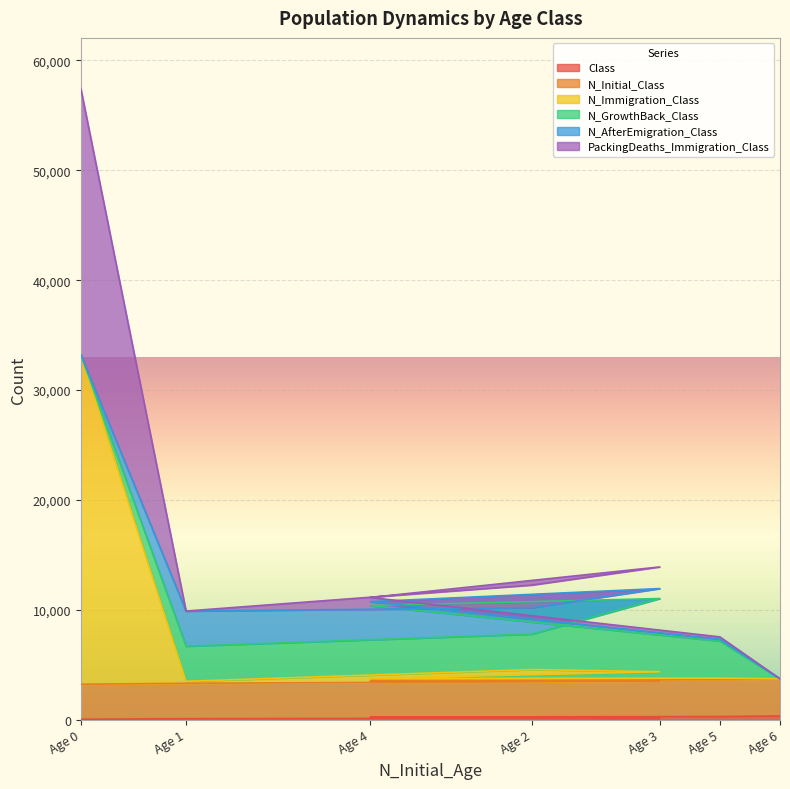

Which category has the lowest value across all series?

Age 0